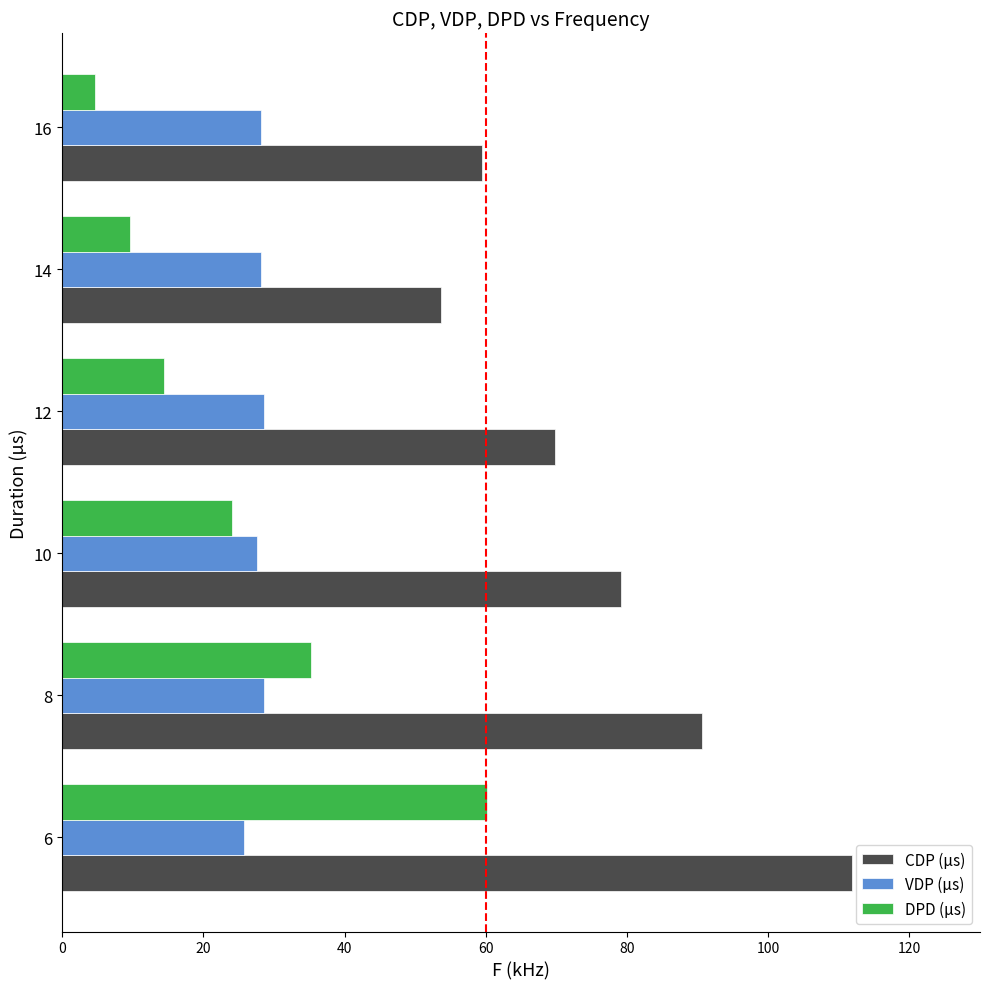

Where is CDP (µs) nearest to the value 82?

10